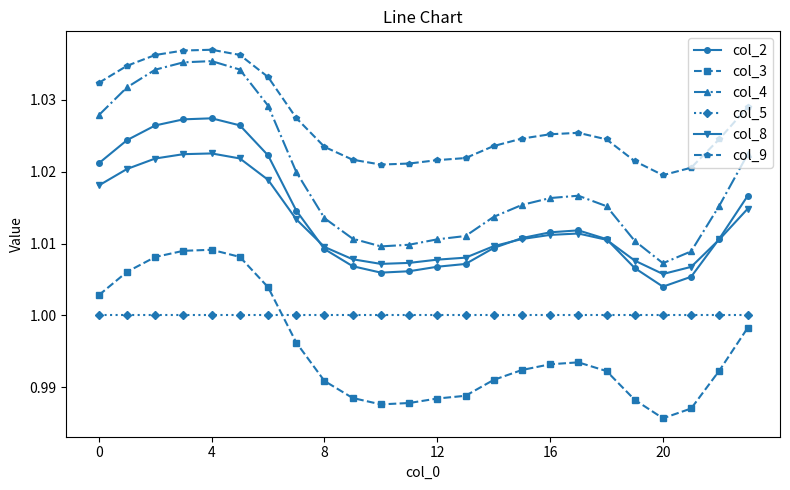

True or false: col_9 has more than 0 interior local peaks.

True